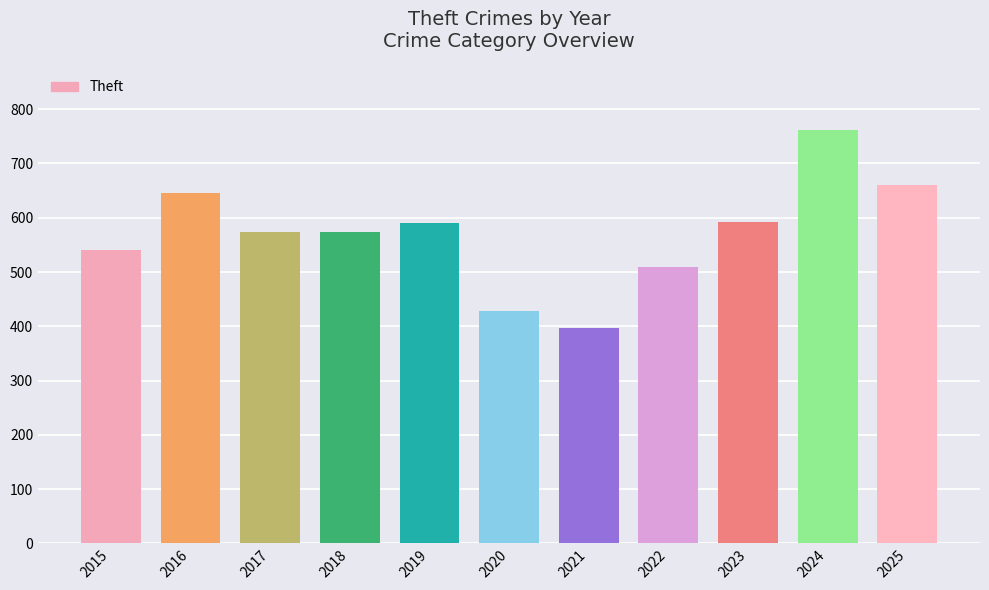

What is the value of the 4th bar from the left?

573